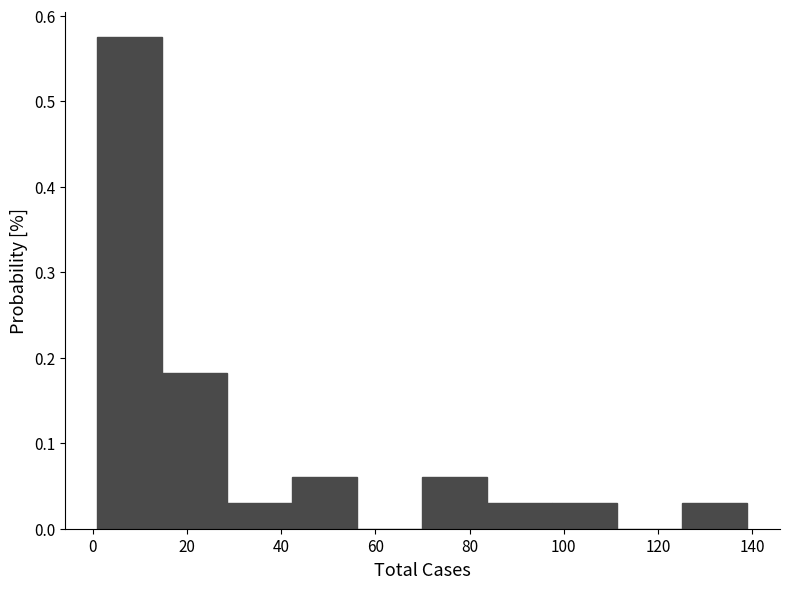

Reading left to right, transcribe this chart: for each bar, give the range it covers on the x-axis and its height. Neither the bar edges nor the heights are printed on the chart, so give them approximately, as read against the axes.

1.0 to 14.8: 0.58
14.8 to 28.6: 0.18
28.6 to 42.4: 0.03
42.4 to 56.2: 0.06
56.2 to 70.0: 0
70.0 to 83.8: 0.06
83.8 to 97.6: 0.03
97.6 to 111.4: 0.03
111.4 to 125.2: 0
125.2 to 139.0: 0.03